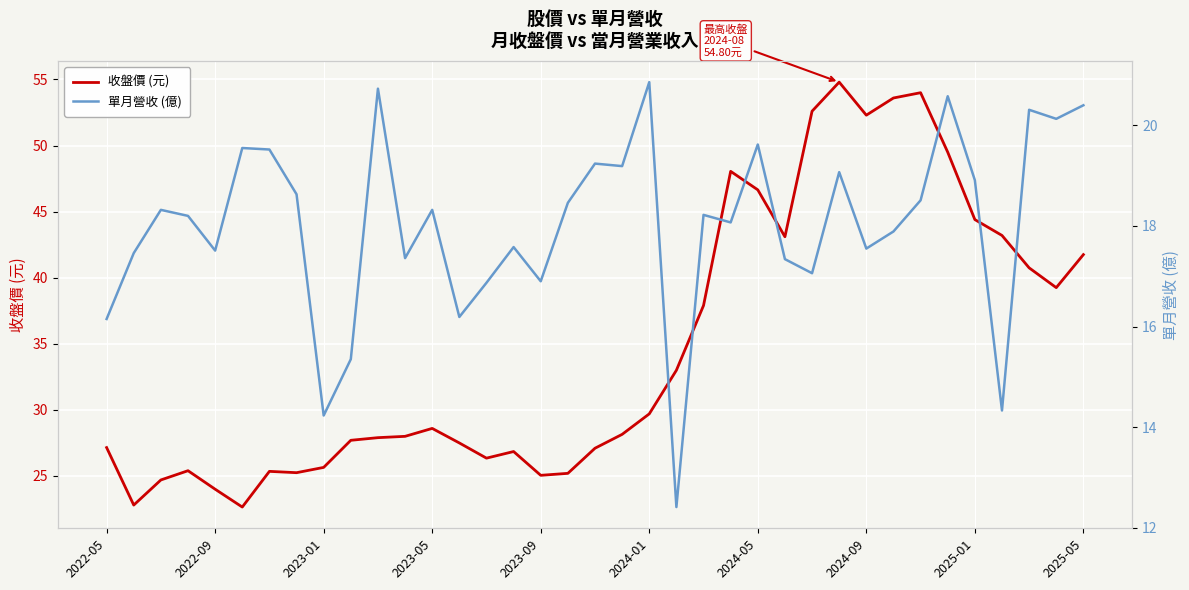

At which category is the sum across all series the highest?

27